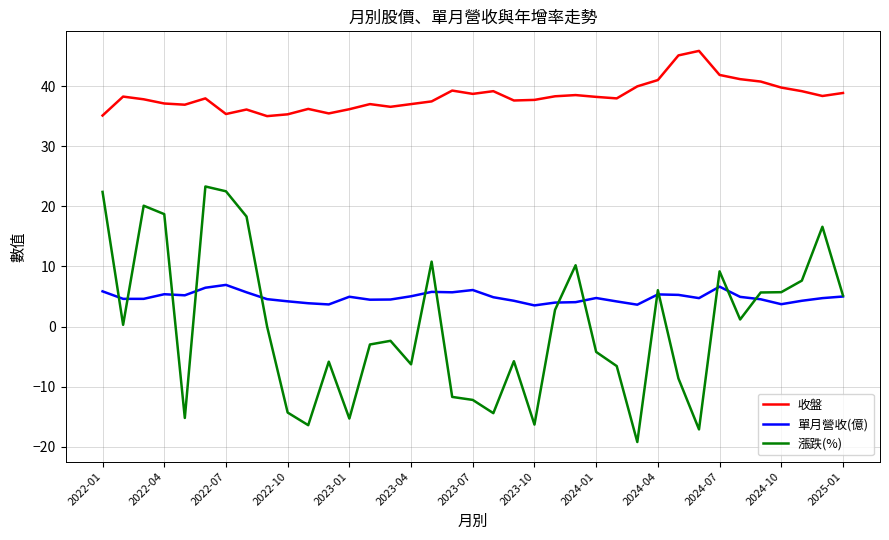

List the series in order of their peak value, lowest first.

單月營收(億), 漲跌(%), 收盤